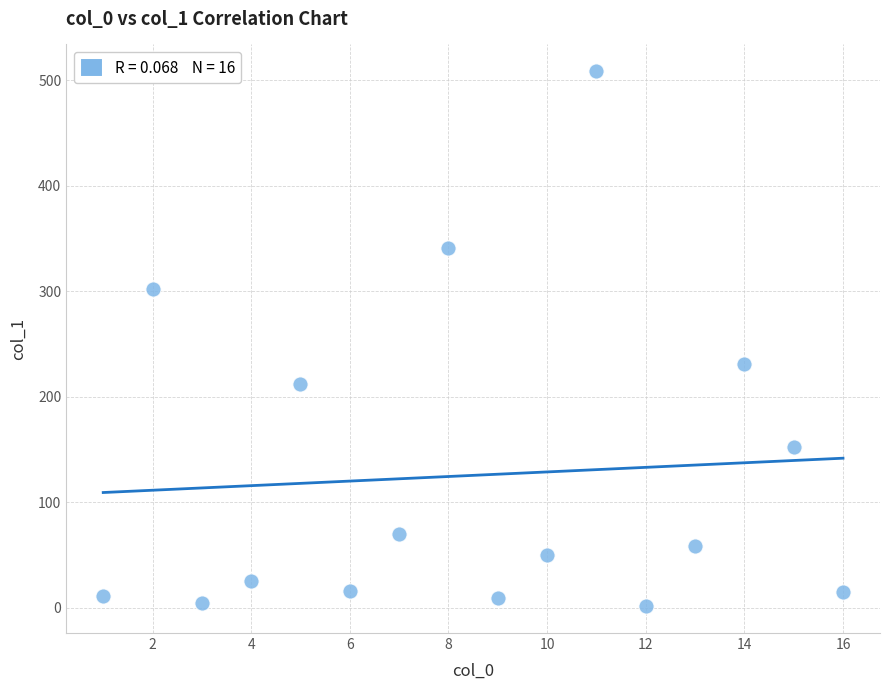

What Y value in the scatter plot is closest to 255?

231.4